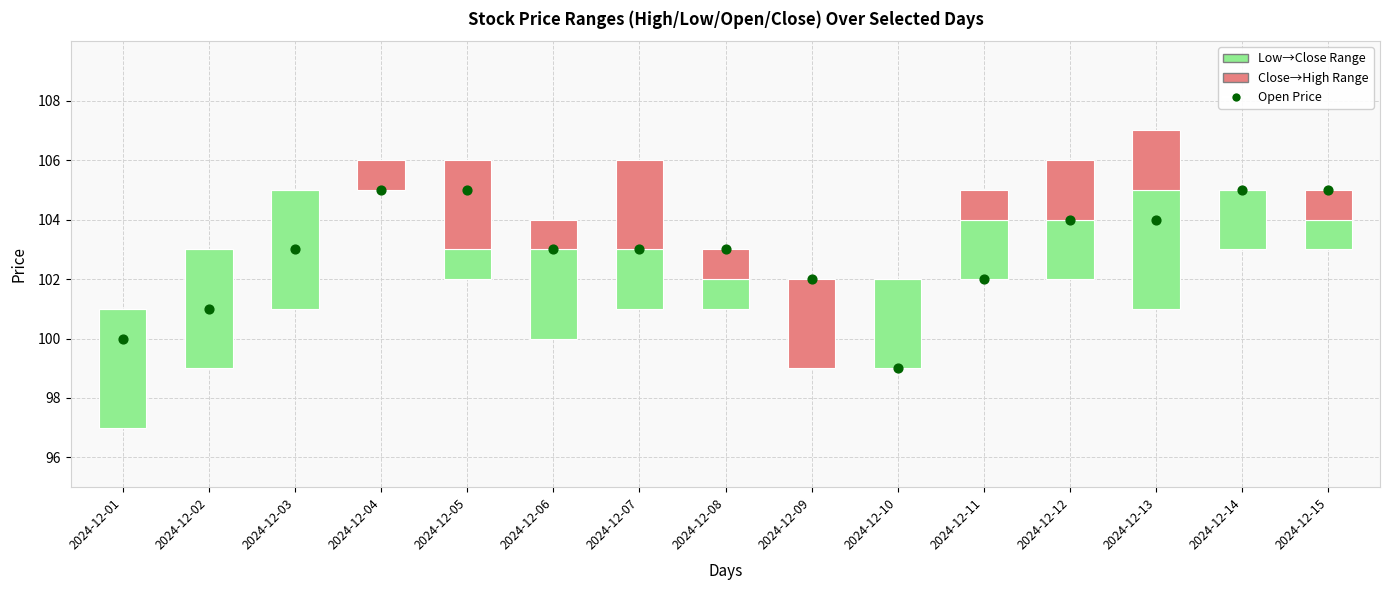

What are all the series names shown in the legend?

Low→Close (green), Close→High (red), Open